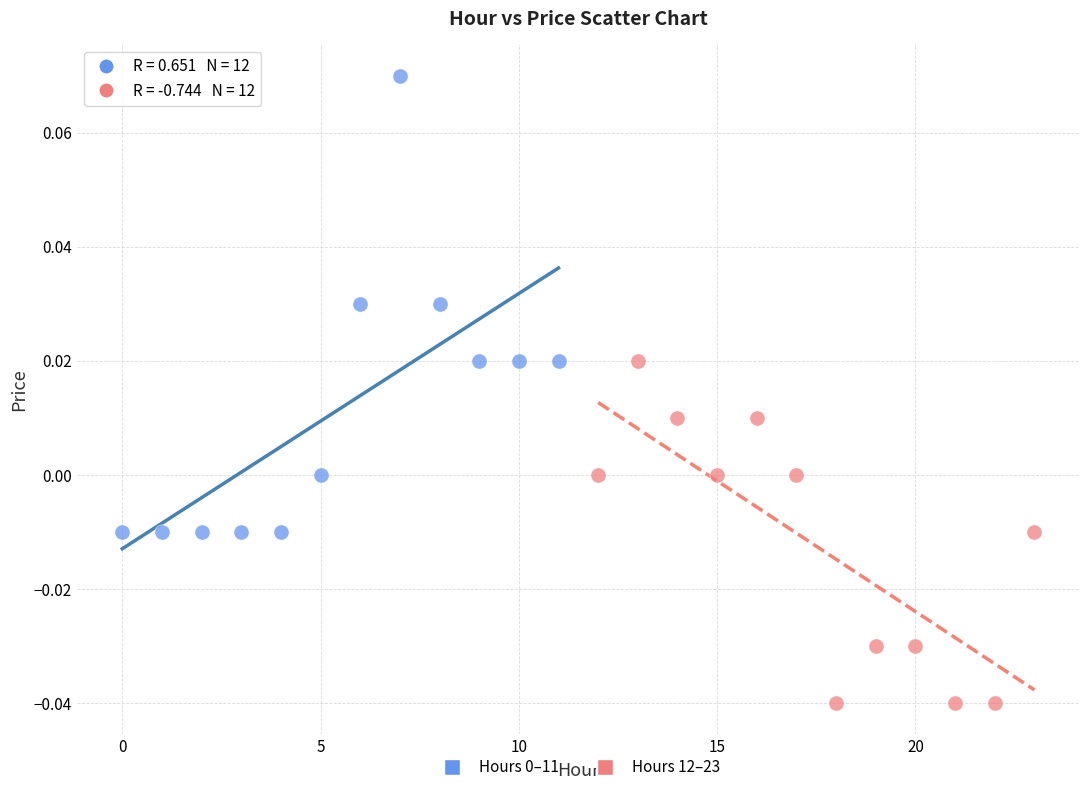

Which series reaches the minimum Y coordinate?

Hours 12–23